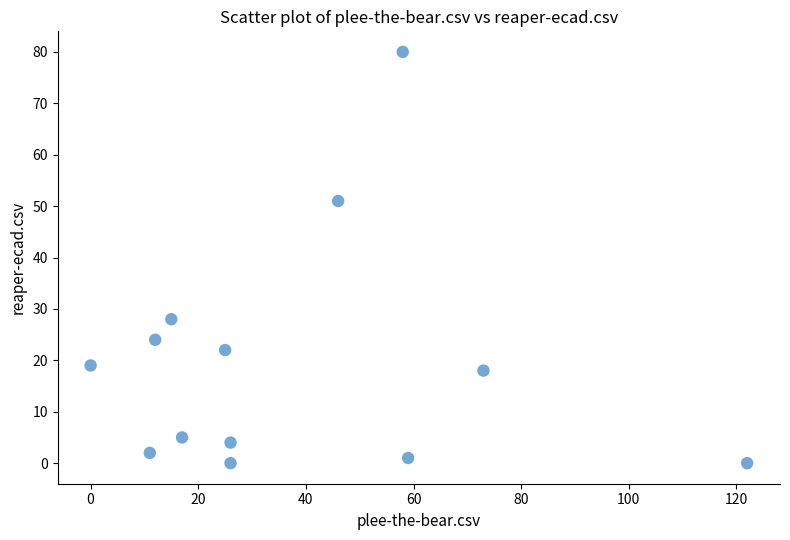

What is the range of Y values (max minus min)?

80